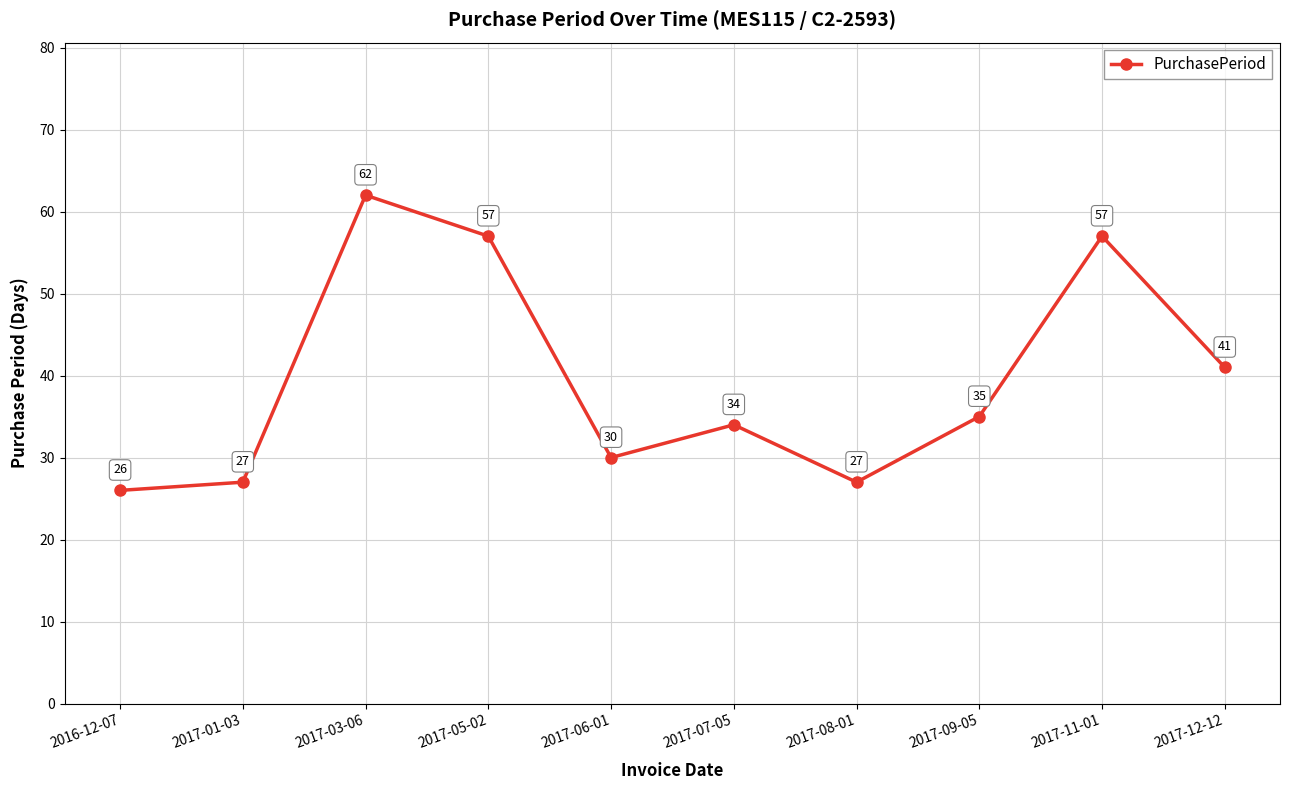

How many data points are less than 35?

5